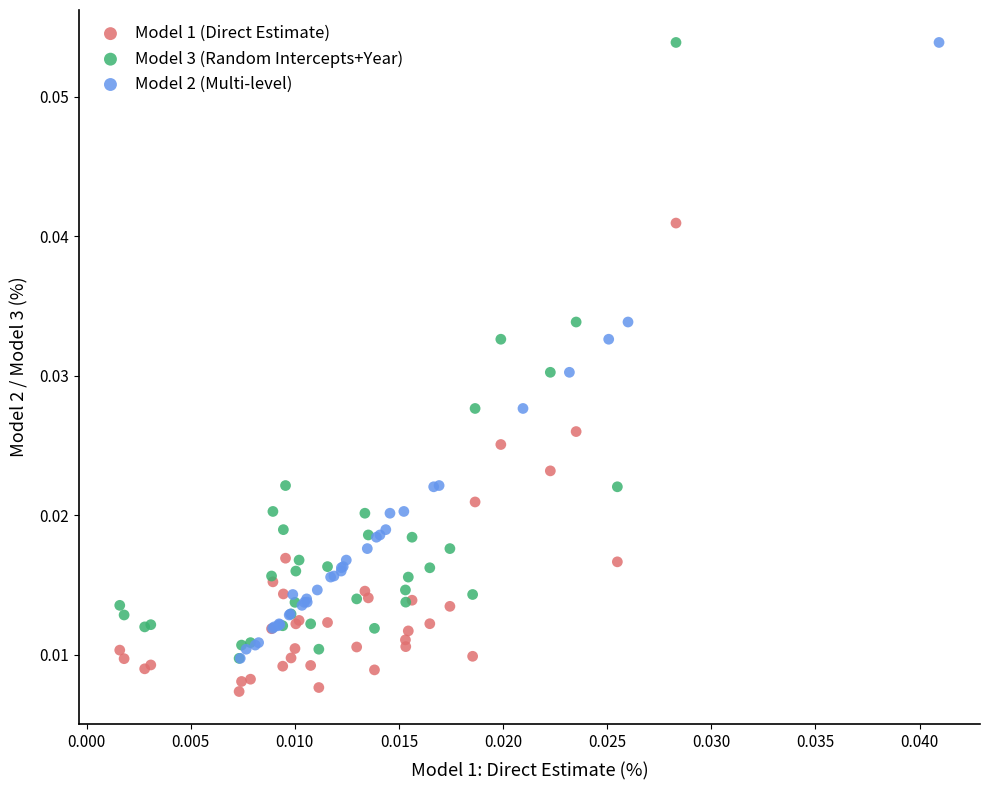

Which series contains the lowest Y value?

Model 1 (Direct Estimate)